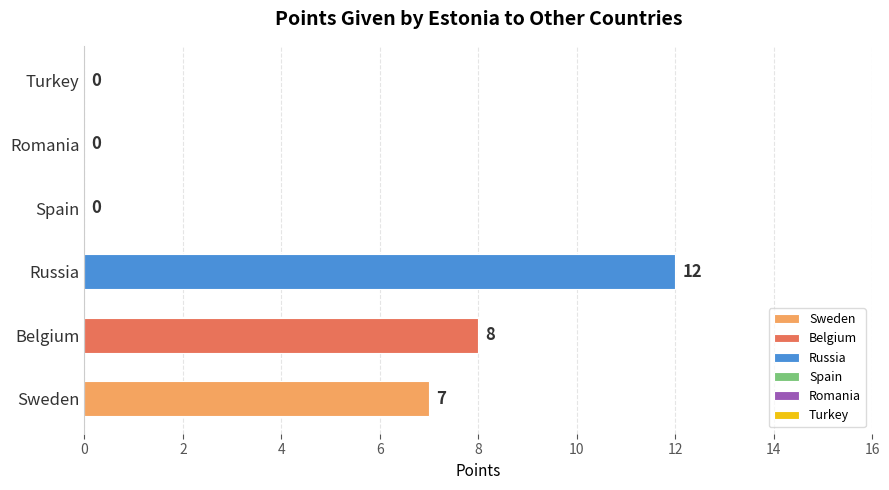

Which has a higher value, Turkey or Sweden?

Sweden